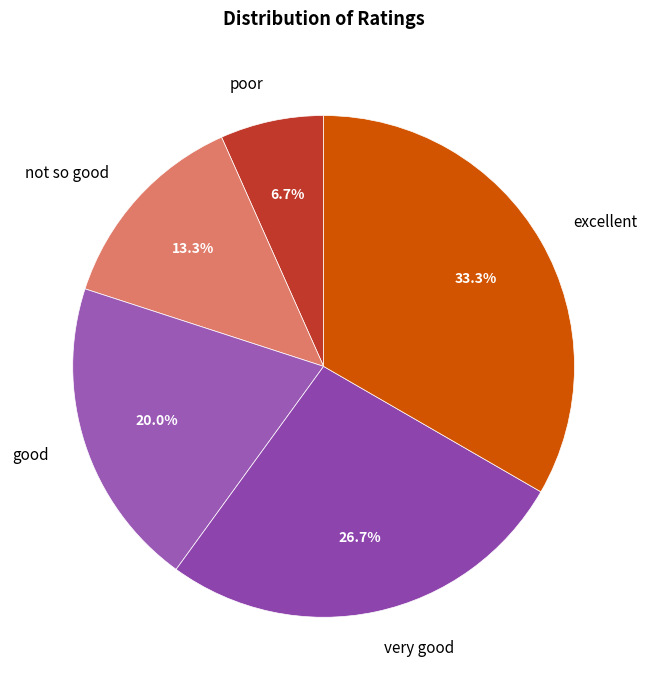

How many slices are in this pie chart?

5